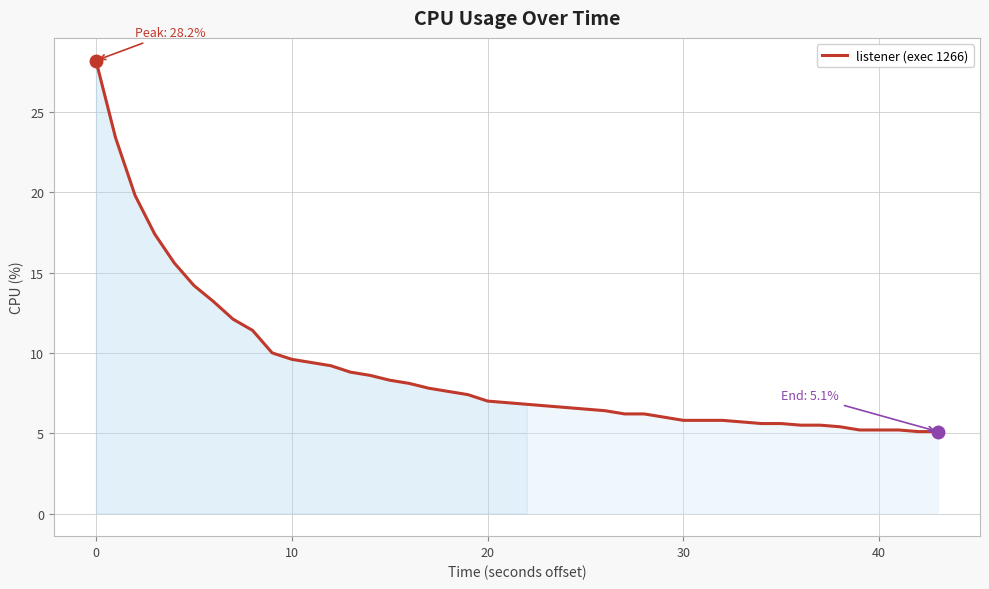

What is the difference between the maximum and minimum values?

23.1